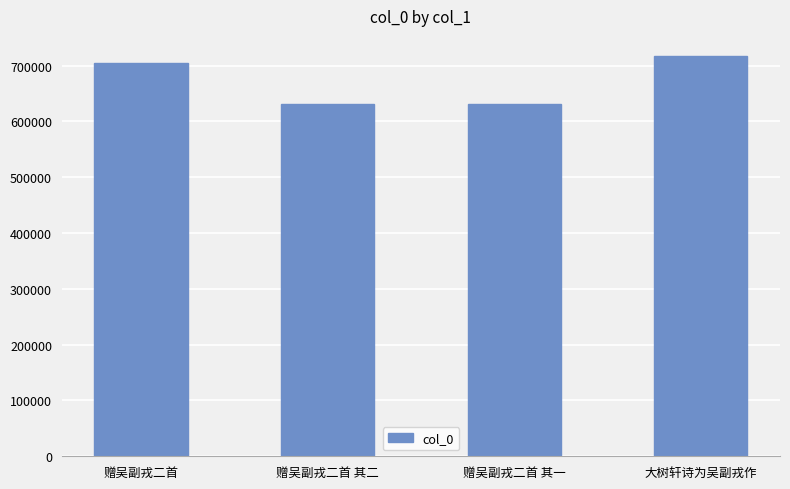

The chart shows a value of 631574 at 赠吴副戎二首 其一. True or false?

True